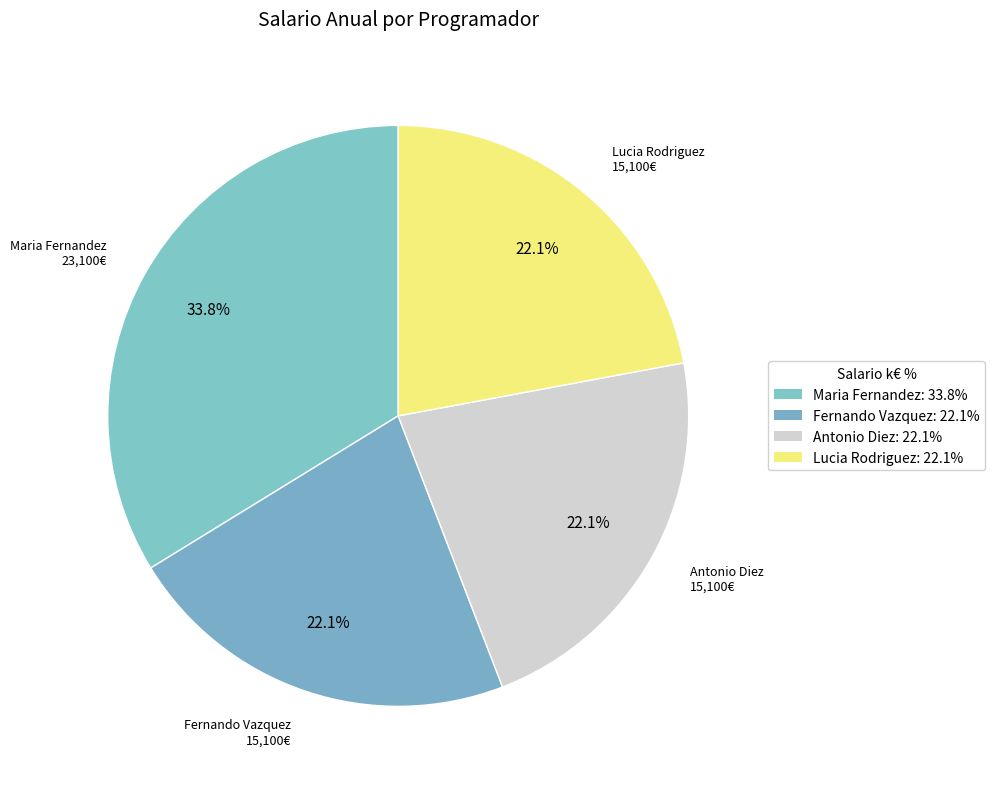

Is it true that Maria Fernandez is 34% of the pie?

True